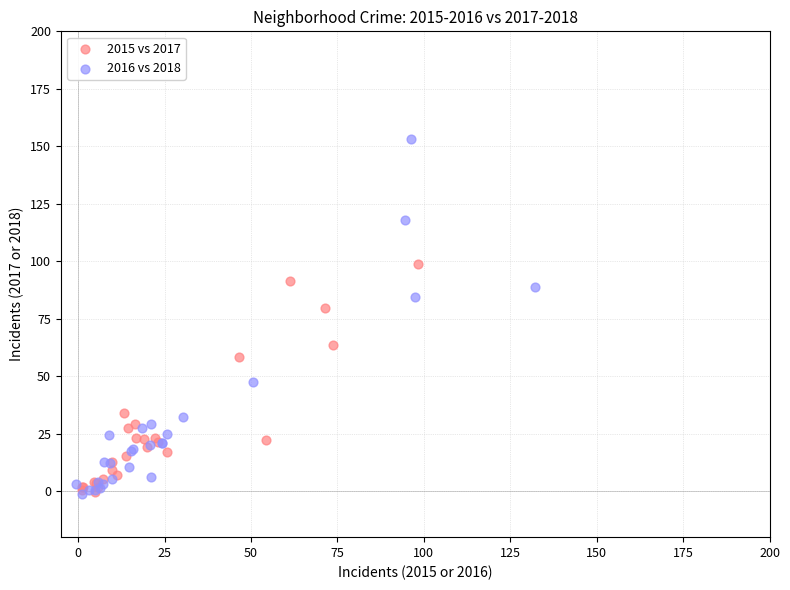

Which series has the largest Y range (max minus min)?

2016 vs 2018